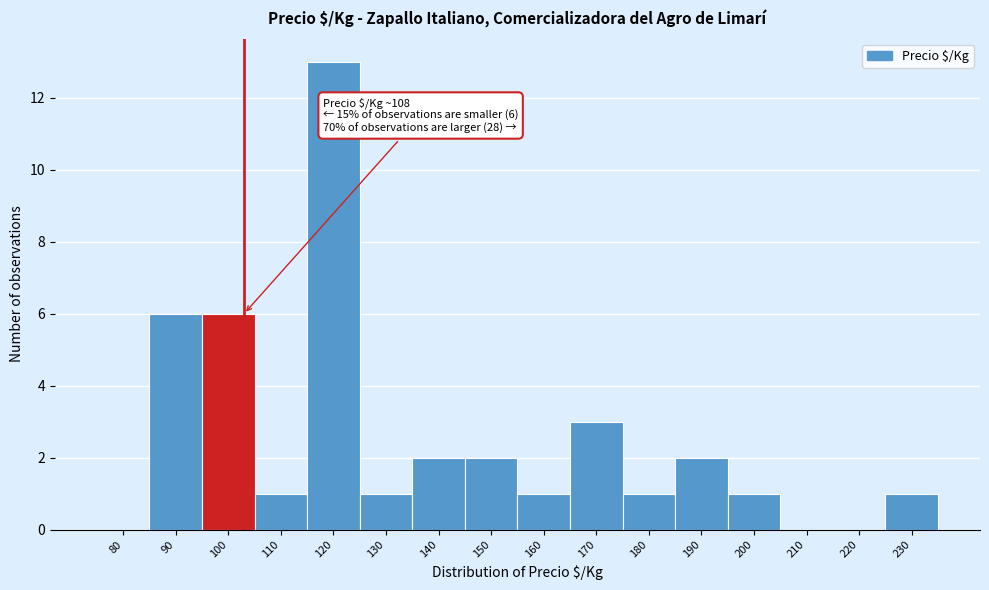

Reading left to right, list all the values displayed in this chart.

80=0	90=6	100=6	110=1	120=13	130=1	140=2	150=2	160=1	170=3	180=1	190=2	200=1	210=0	220=0	230=1